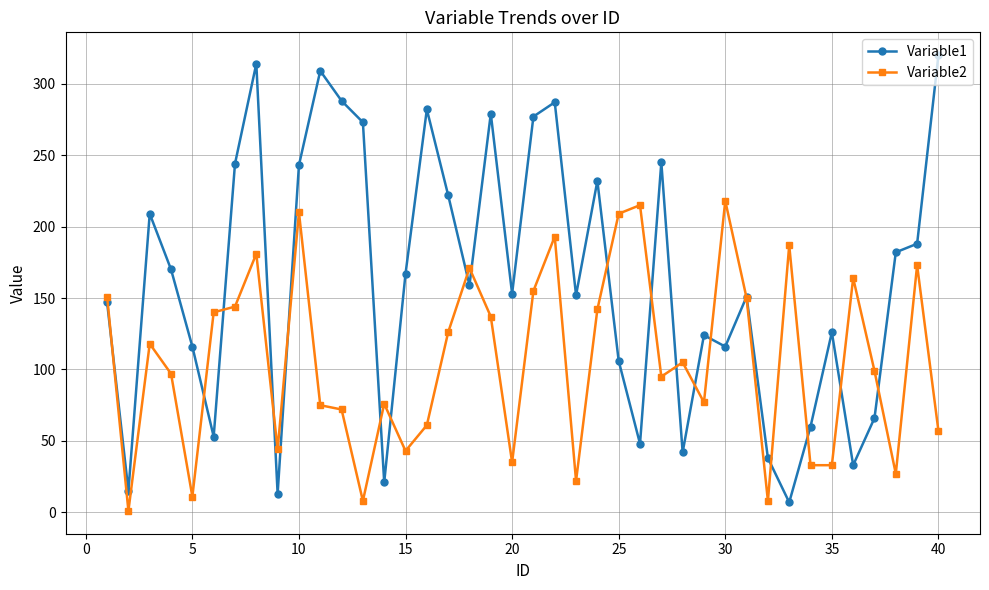

What is the maximum value shown in the chart?

320